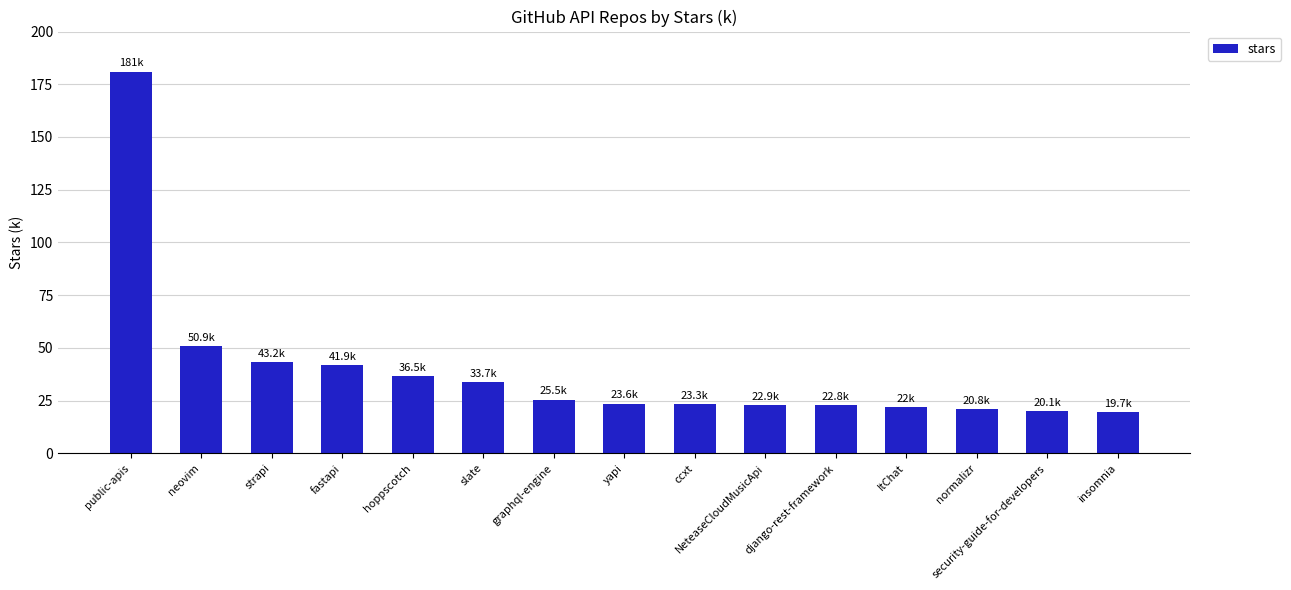

What is the difference between the values at yapi and django-rest-framework?

0.8